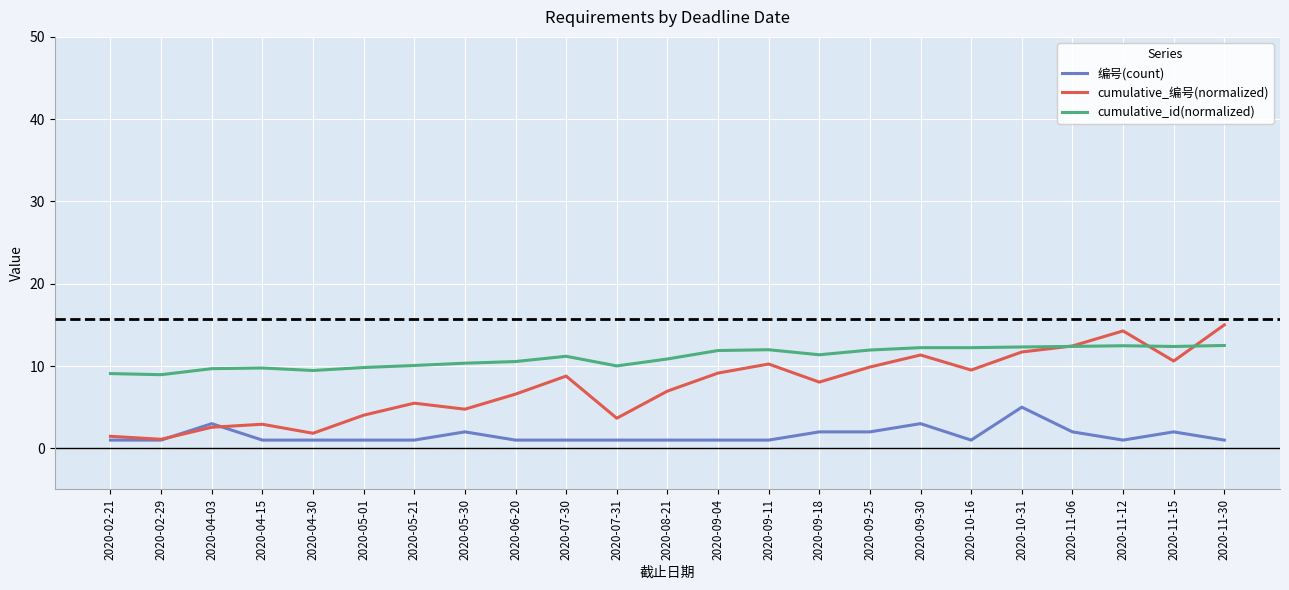

True or false: 编号(count) and cumulative_id(normalized) intersect in this chart.

False